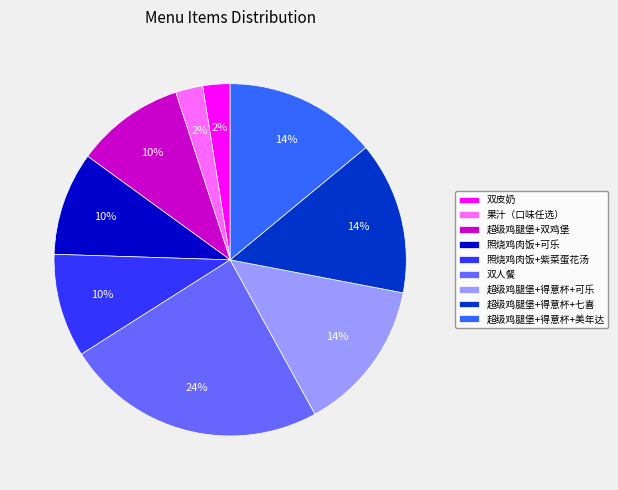

Is there any slice that represents more than half of the pie?

No